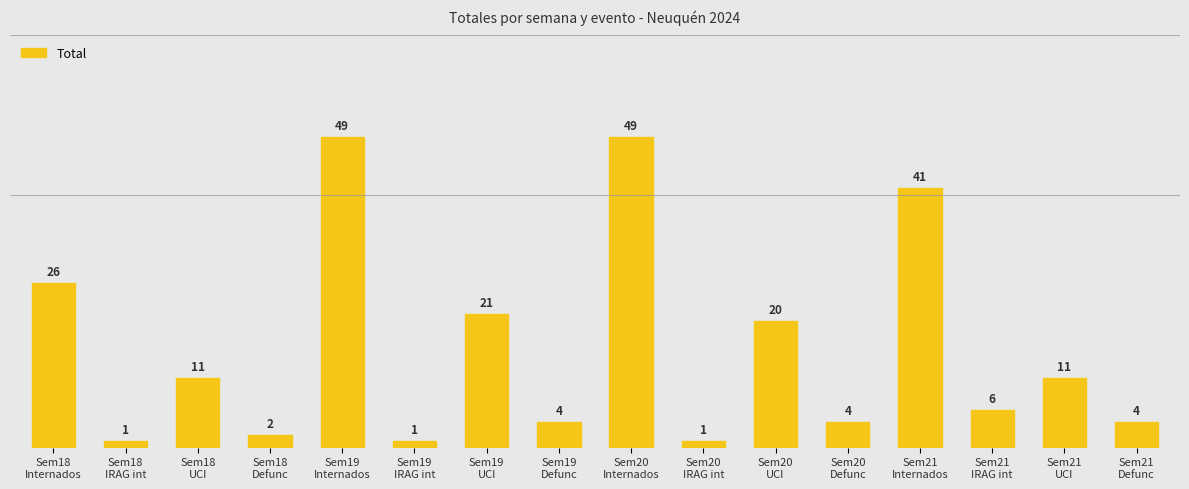

Reading left to right, list all the values displayed in this chart.

Sem18
Internados=26	Sem18
IRAG int=1	Sem18
UCI=11	Sem18
Defunc=2	Sem19
Internados=49	Sem19
IRAG int=1	Sem19
UCI=21	Sem19
Defunc=4	Sem20
Internados=49	Sem20
IRAG int=1	Sem20
UCI=20	Sem20
Defunc=4	Sem21
Internados=41	Sem21
IRAG int=6	Sem21
UCI=11	Sem21
Defunc=4